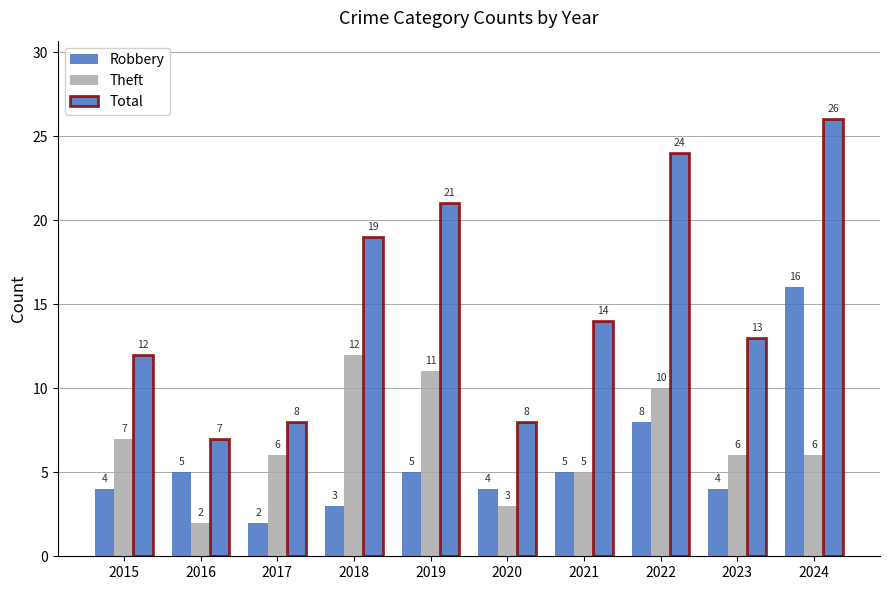

True or false: Robbery has a value of 5 at 2018.

False